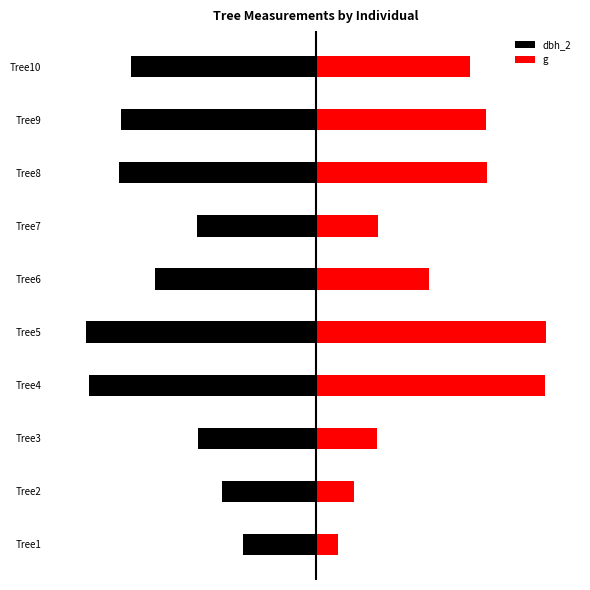

Rank the series at Tree4 from lowest to highest value.

dbh_2, g